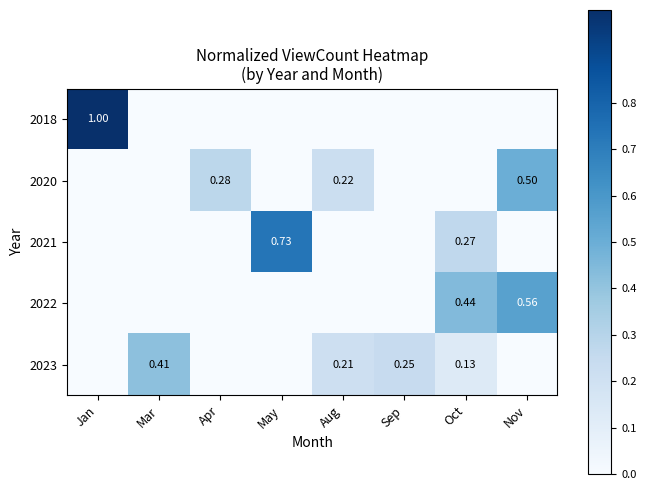

Which category has the highest value in the 2023 series?

Mar